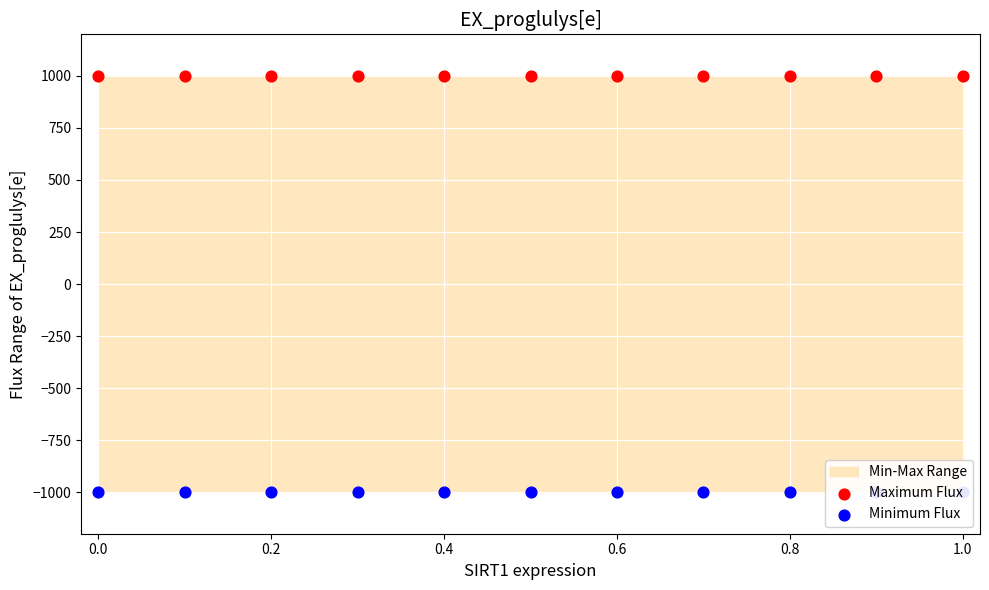

Which series has the largest Y range (max minus min)?

Maximum Flux